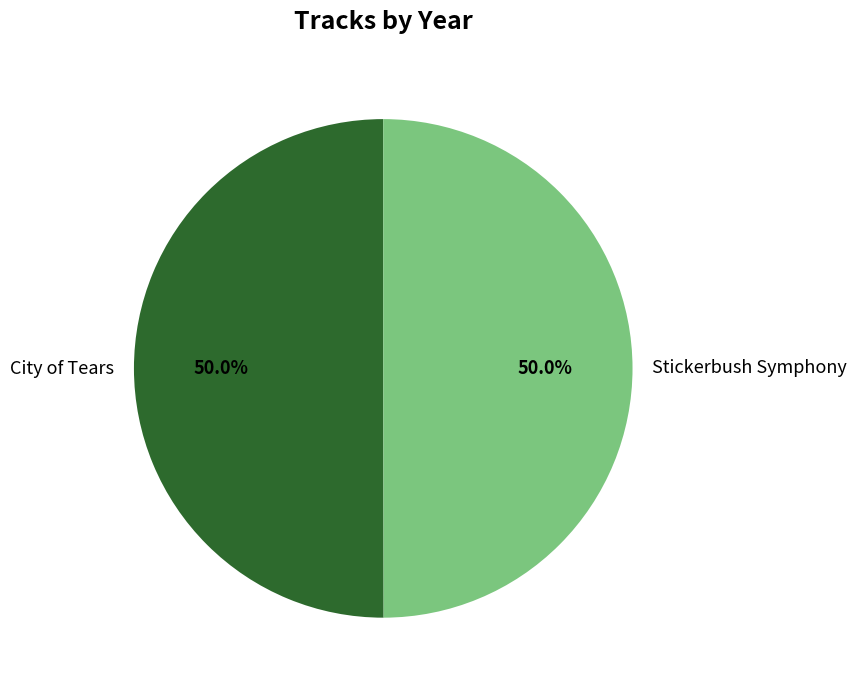

What is the ratio of the value at Stickerbush Symphony to the value at City of Tears?

1.0